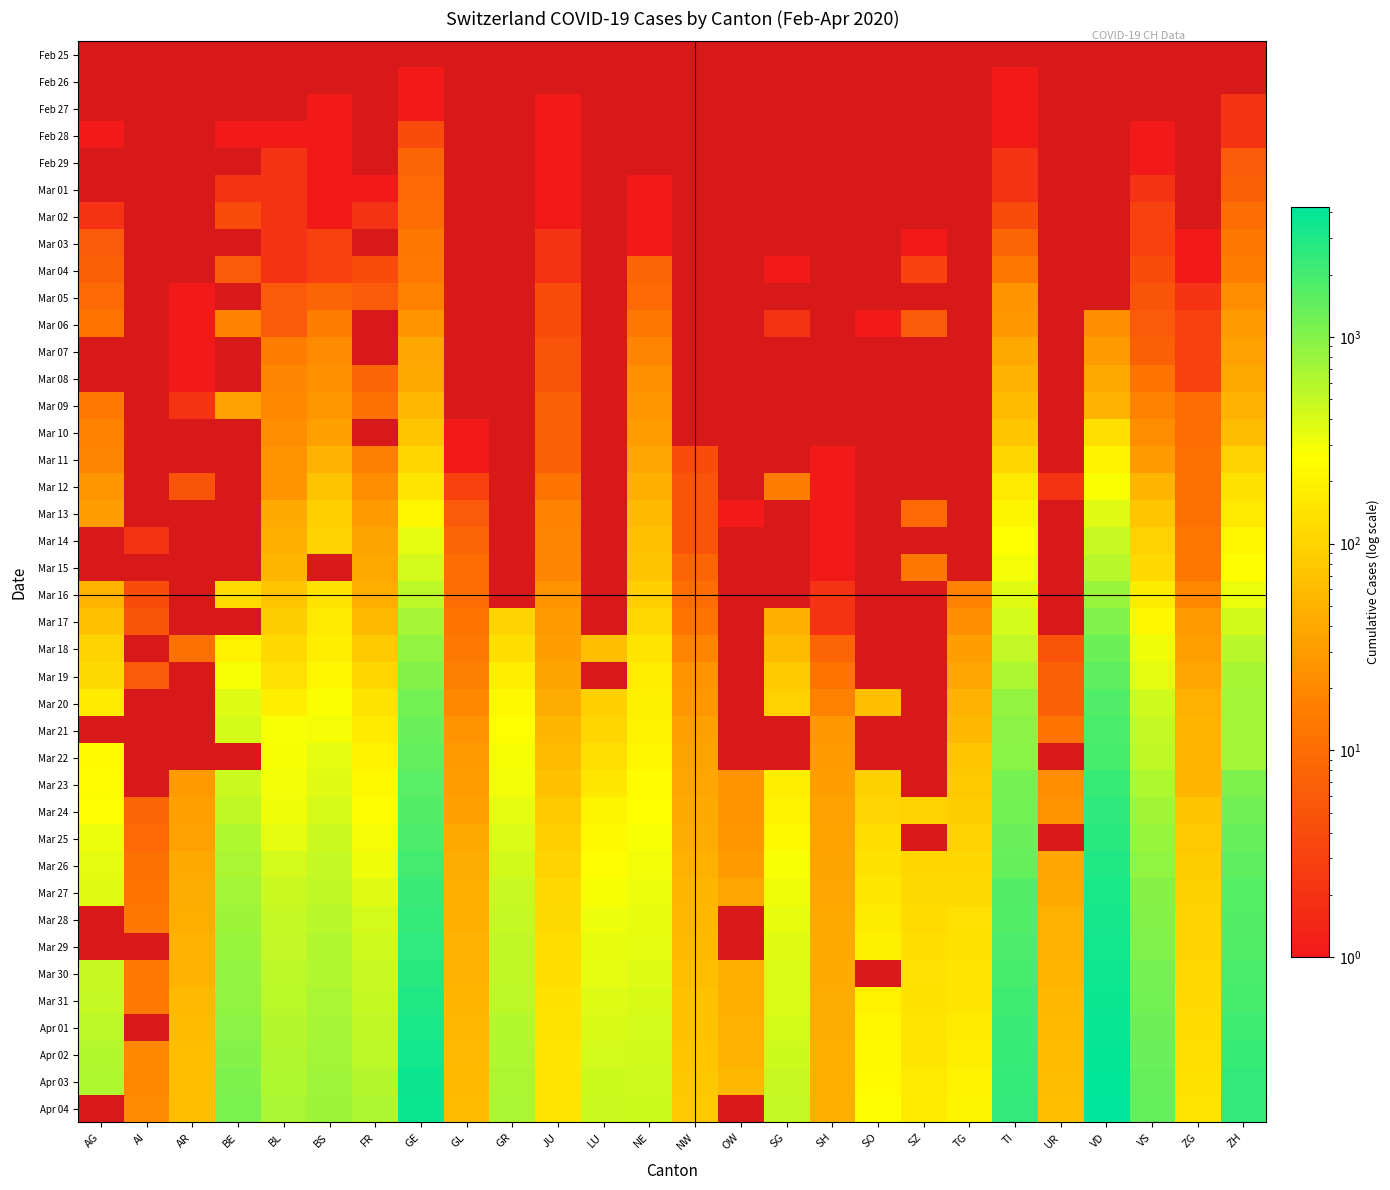

Rank the series by their average value, from lowest to highest.

Feb 25, Feb 26, Feb 27, Feb 28, Feb 29, Mar 01, Mar 02, Mar 03, Mar 04, Mar 05, Mar 06, Mar 07, Mar 08, Mar 09, Mar 10, Mar 11, Mar 12, Mar 13, Mar 14, Mar 15, Mar 16, Mar 17, Mar 18, Mar 19, Mar 20, Mar 21, Mar 22, Mar 23, Mar 24, Mar 25, Mar 26, Mar 27, Mar 28, Mar 29, Mar 30, Mar 31, Apr 01, Apr 02, Apr 03, Apr 04